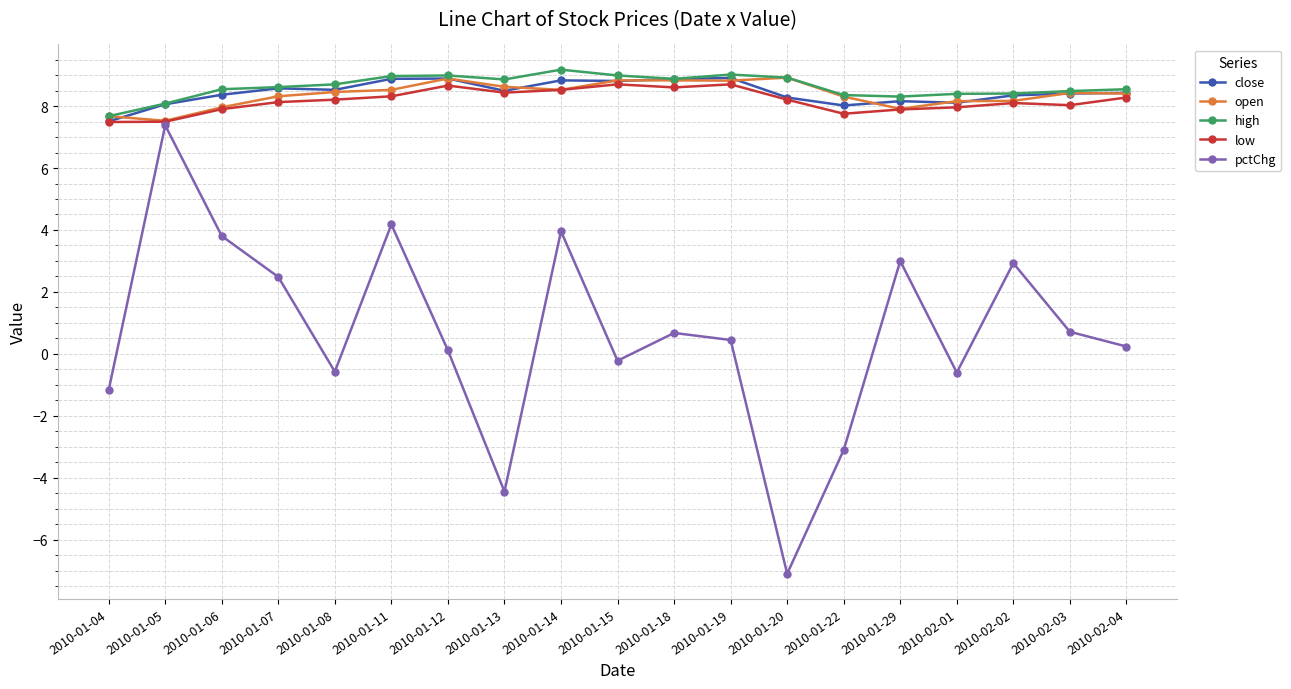

True or false: close has a value of 8.3 at 2010-02-02.

True